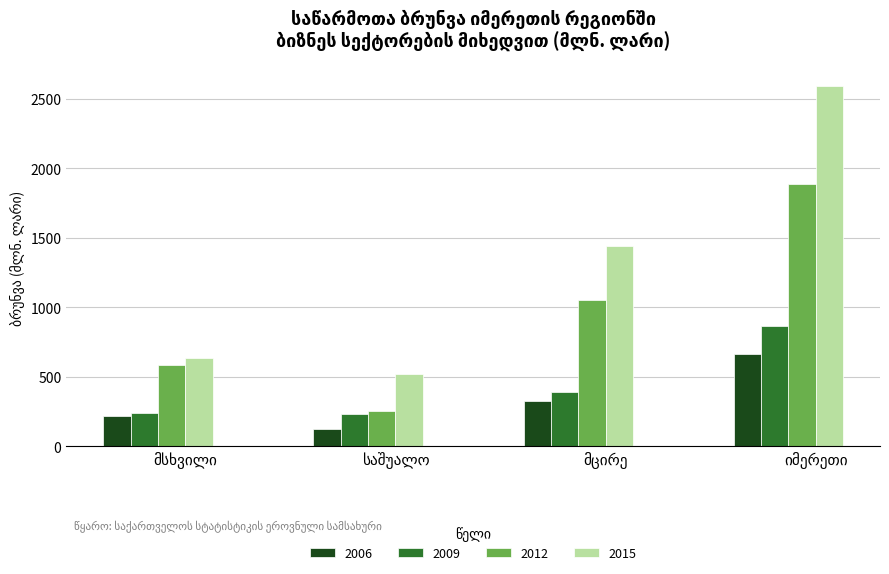

Which series has the largest total across all categories?

2015